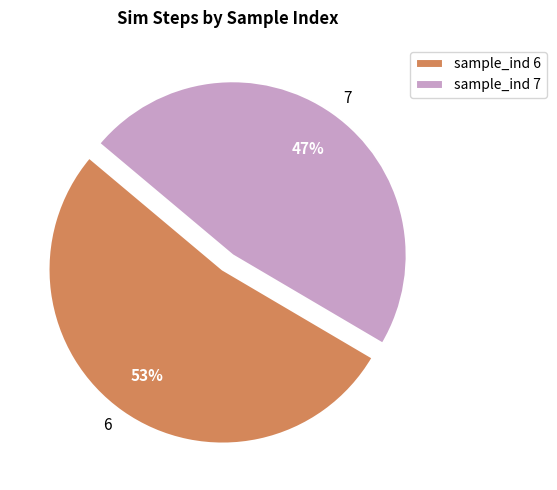

To the nearest percent, what is the combined percentage of sample_ind 7 and sample_ind 6?

100%